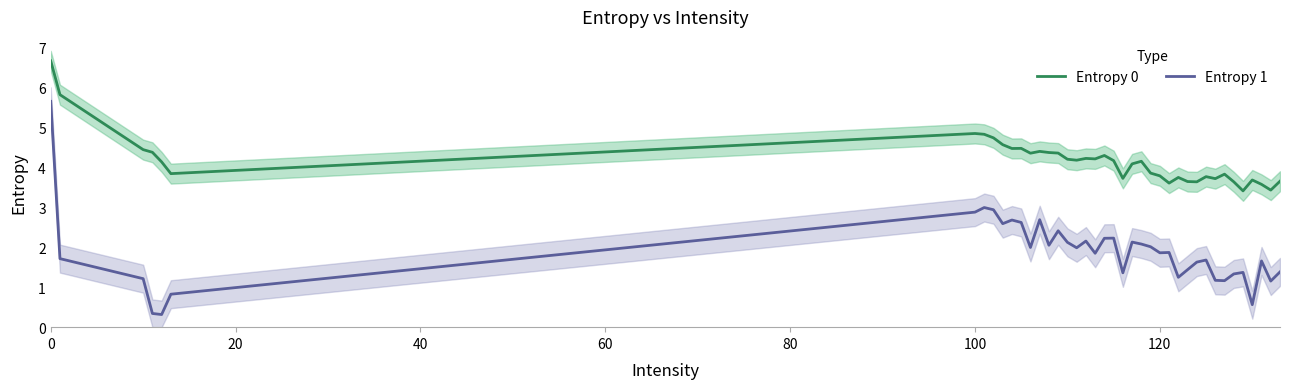

True or false: Entropy 1 and Entropy 0 intersect in this chart.

False